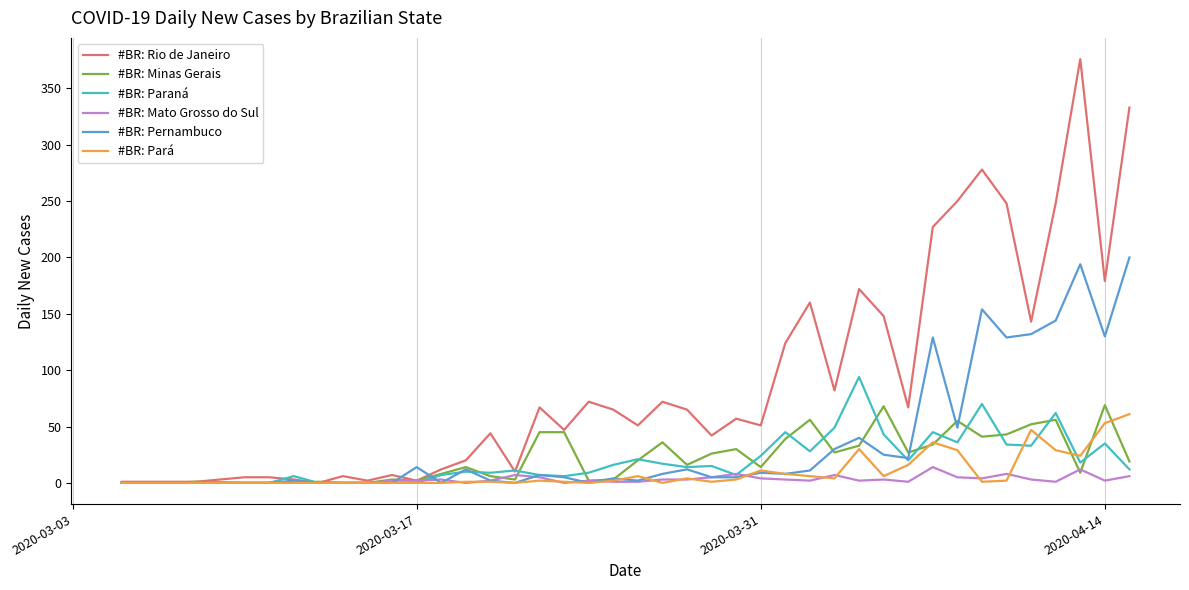

Which series has the largest total across all categories?

#BR: Rio de Janeiro